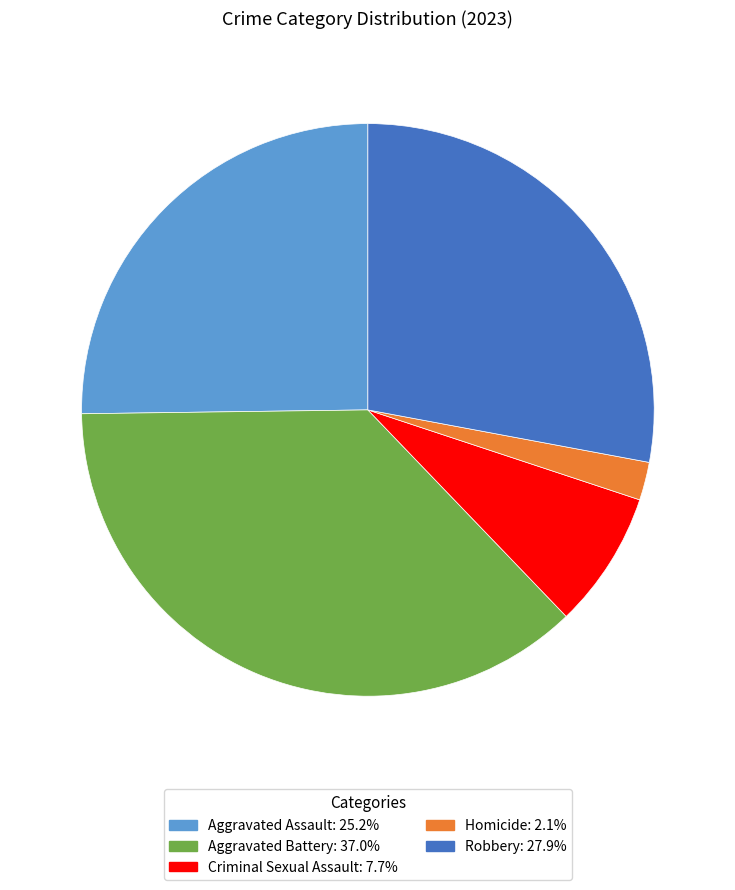

How many segments does this pie chart have?

5